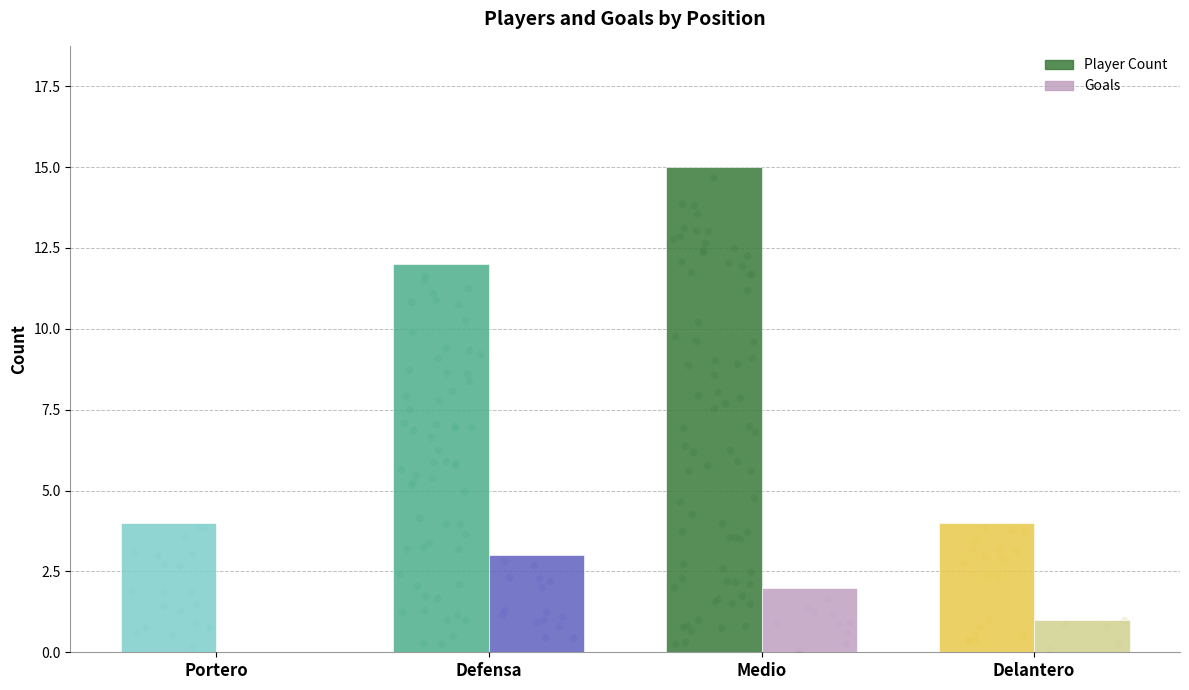

At how many categories does at least one series exceed 10?

2